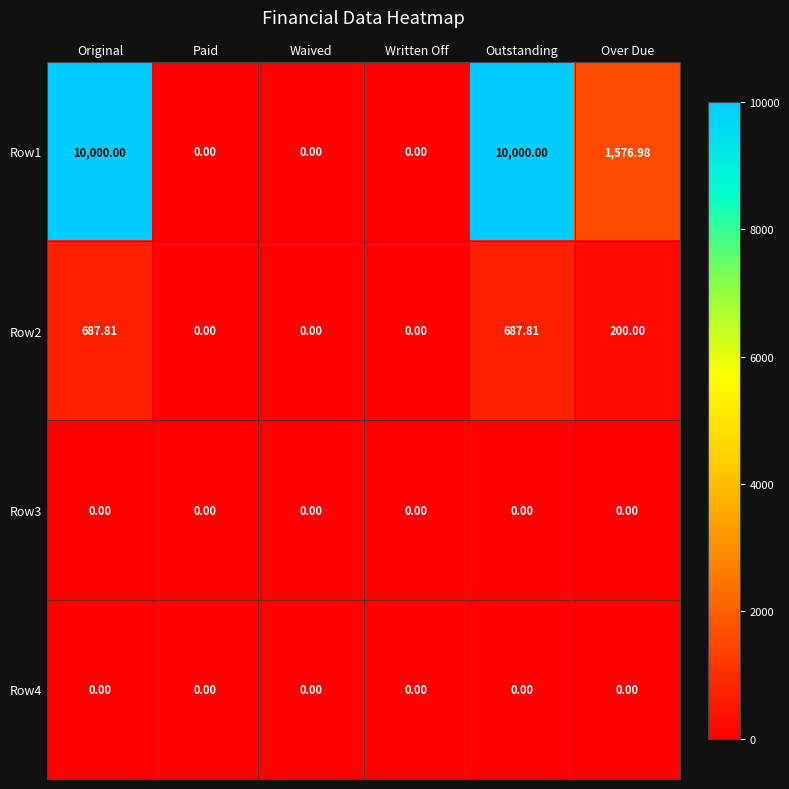

At which label is Row2 closest to 343?

Over Due